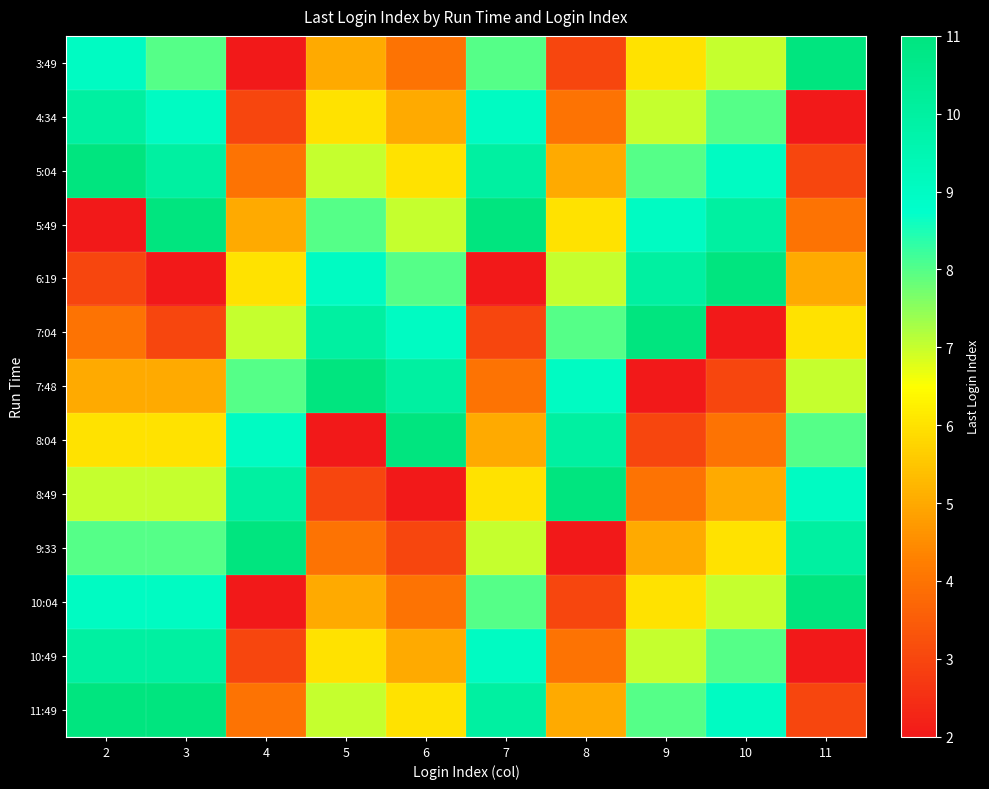

Which label corresponds to the smallest value in the chart?

4